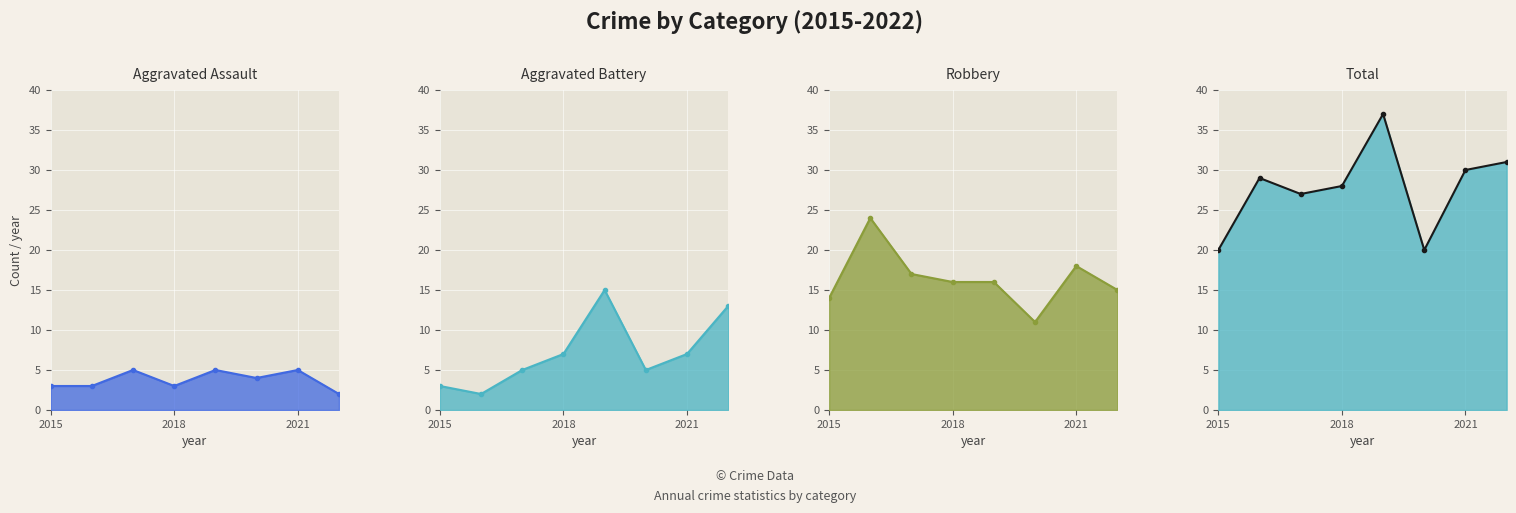

How many interior local valleys does the Aggravated Battery series have?

2